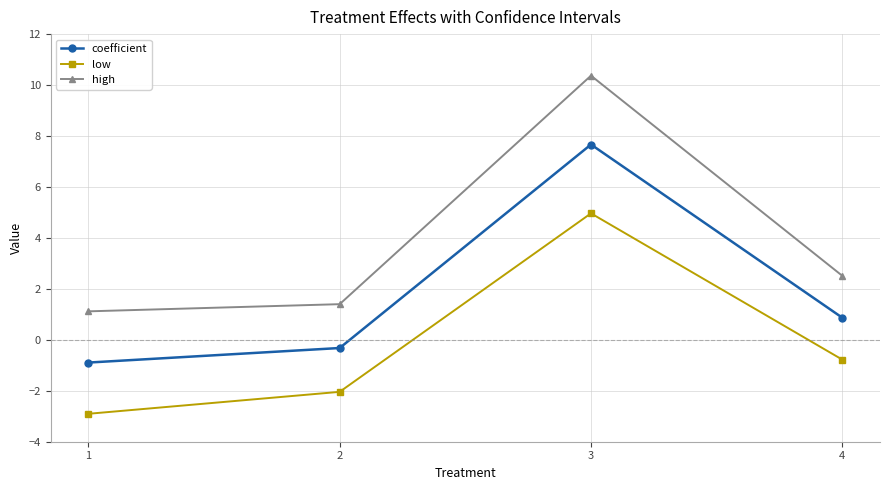

True or false: low and coefficient cross at least once.

False